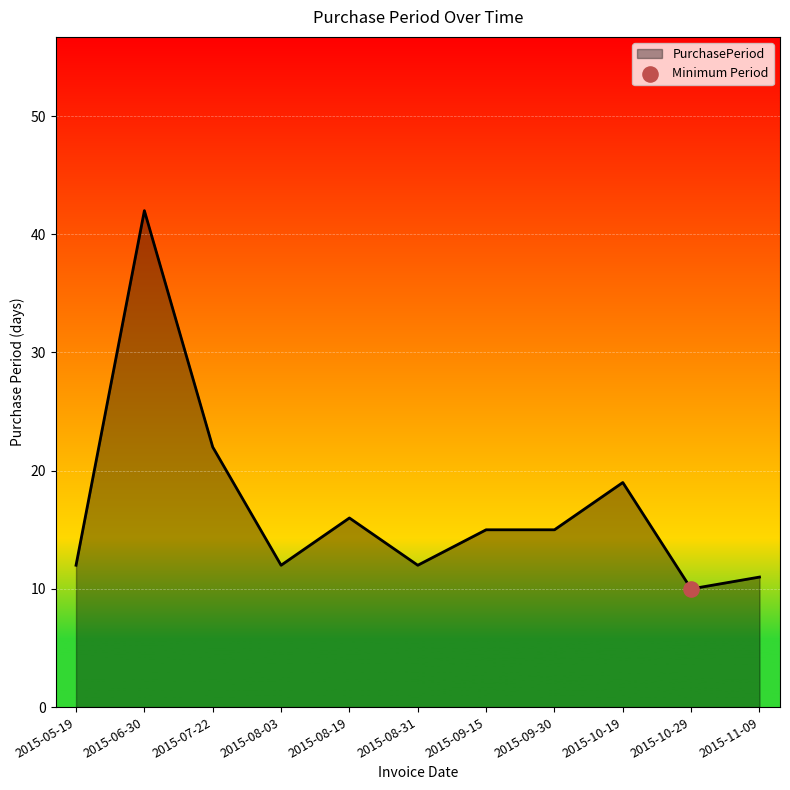

What is the change in value from 2015-10-29 to 2015-11-09?

+1